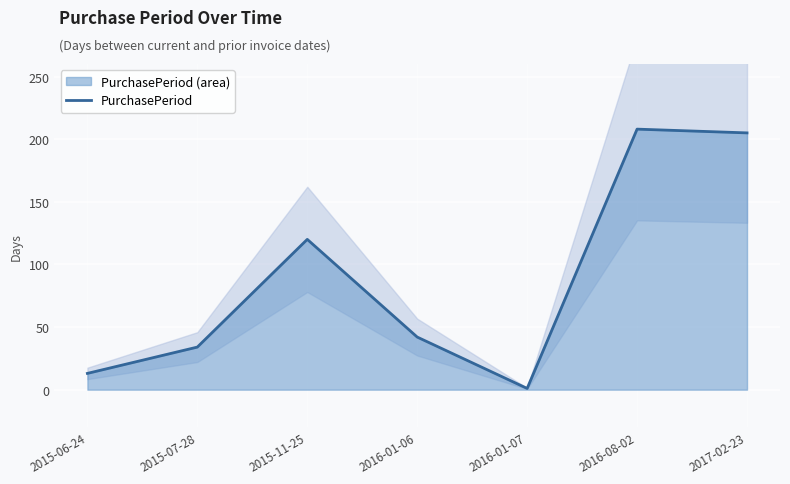

How many interior local peaks (higher than both neighbors) does the data have?

2